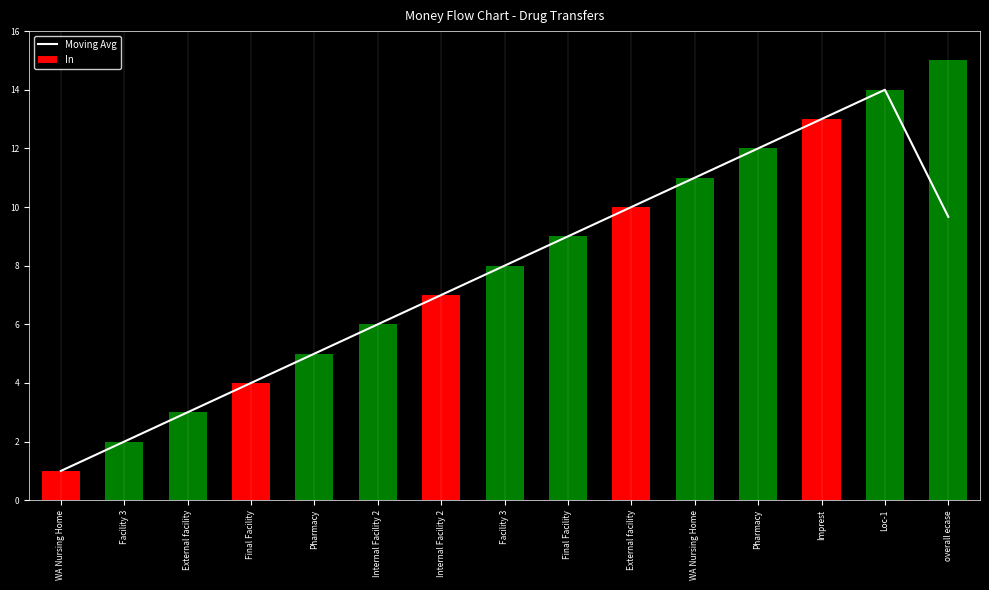

What are all the series names shown in the legend?

Moving Avg, In